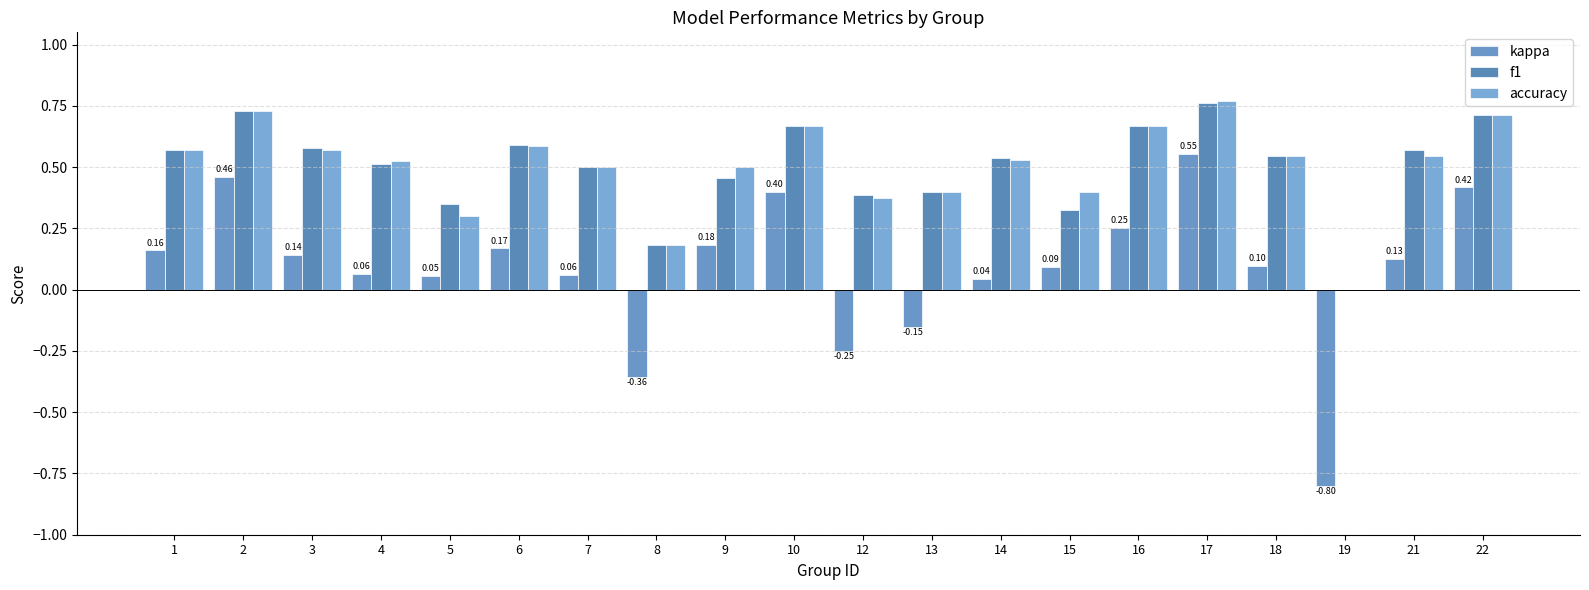

What are all the series names shown in the legend?

kappa, f1, accuracy